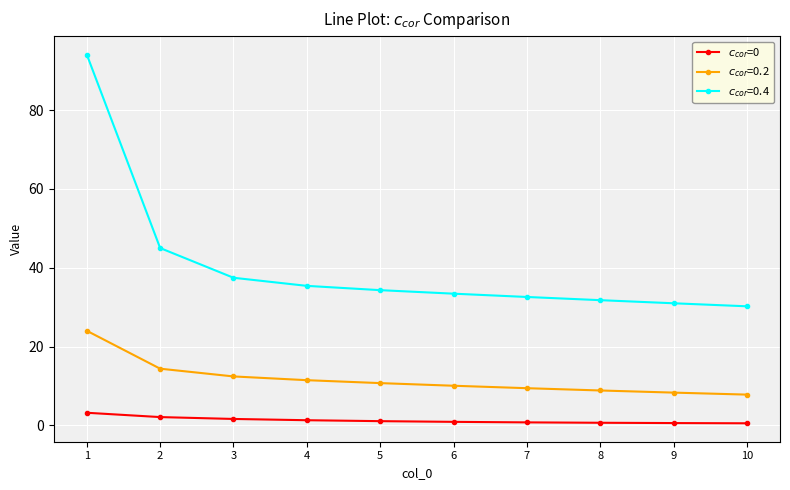

What is the difference between the highest and lowest values at 2?

42.9